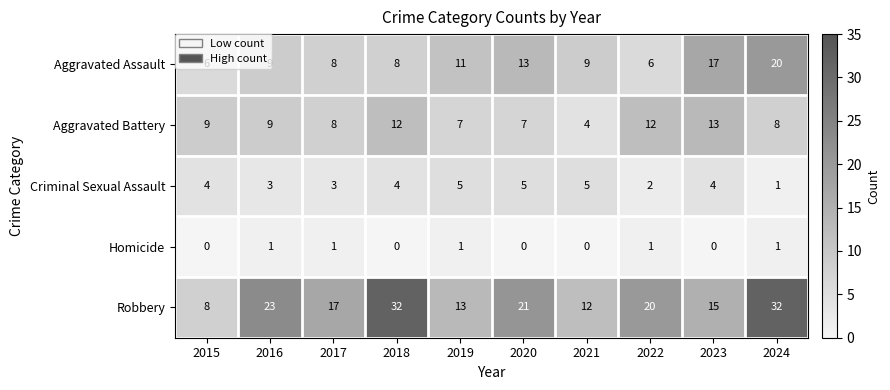

Count the number of categories in the chart.

10